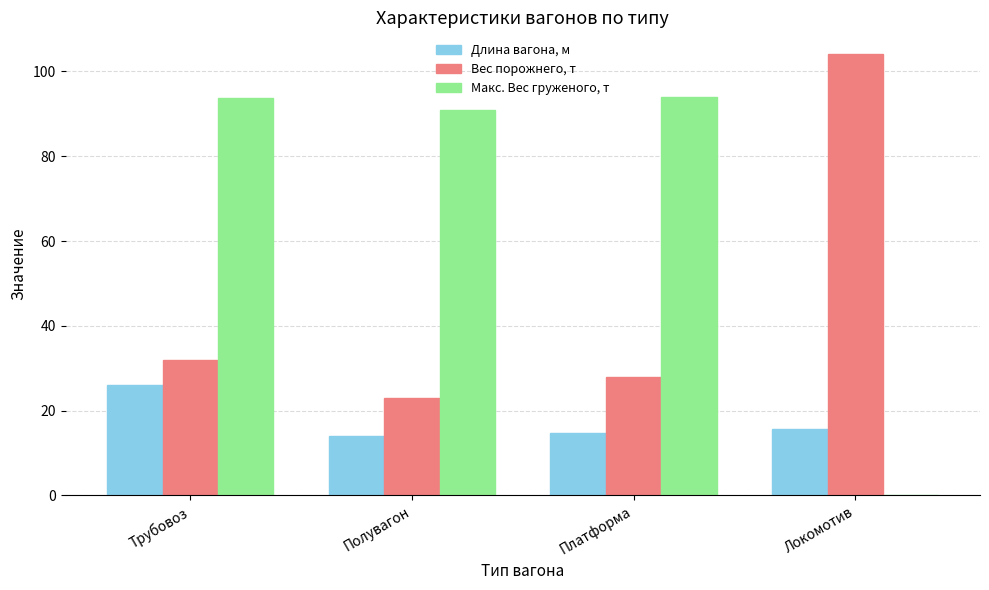

Which series has the largest total across all categories?

Макс. Вес груженого, т